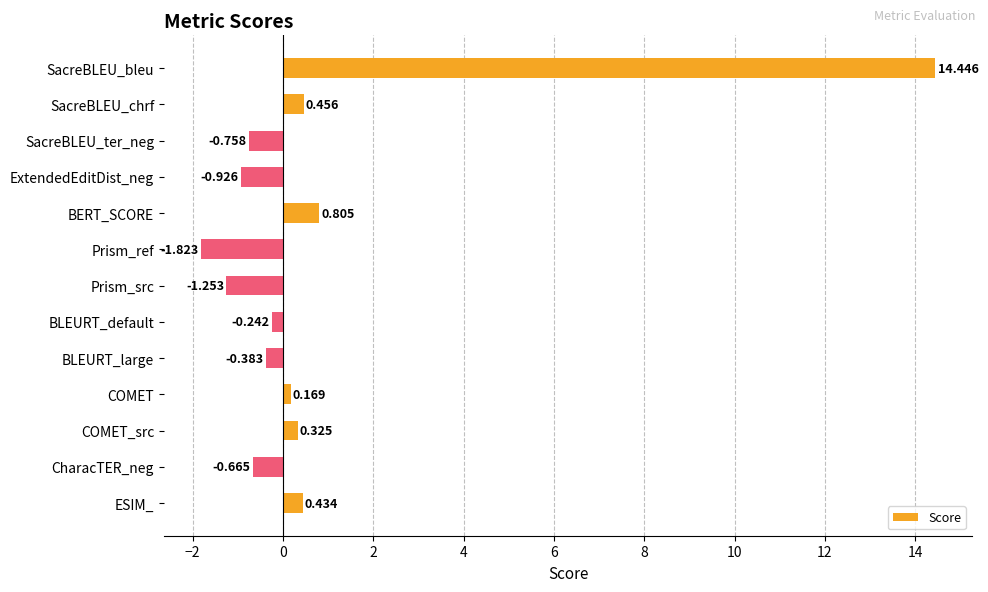

Where is the data nearest to the value 6?

BERT_SCORE